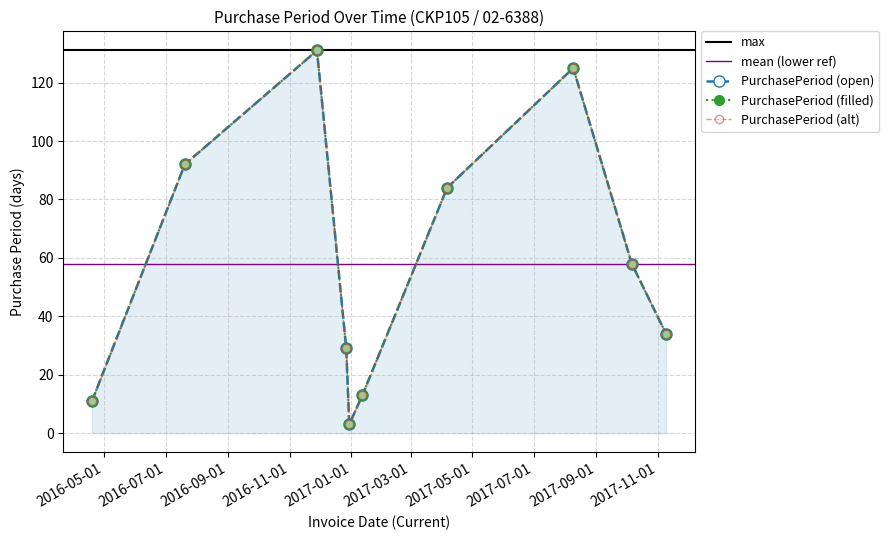

Which label corresponds to the largest value in the chart?

2016-11-28